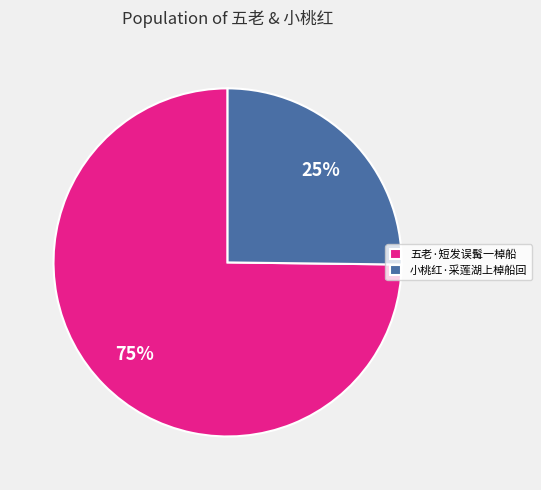

Count the number of slices in the pie.

2